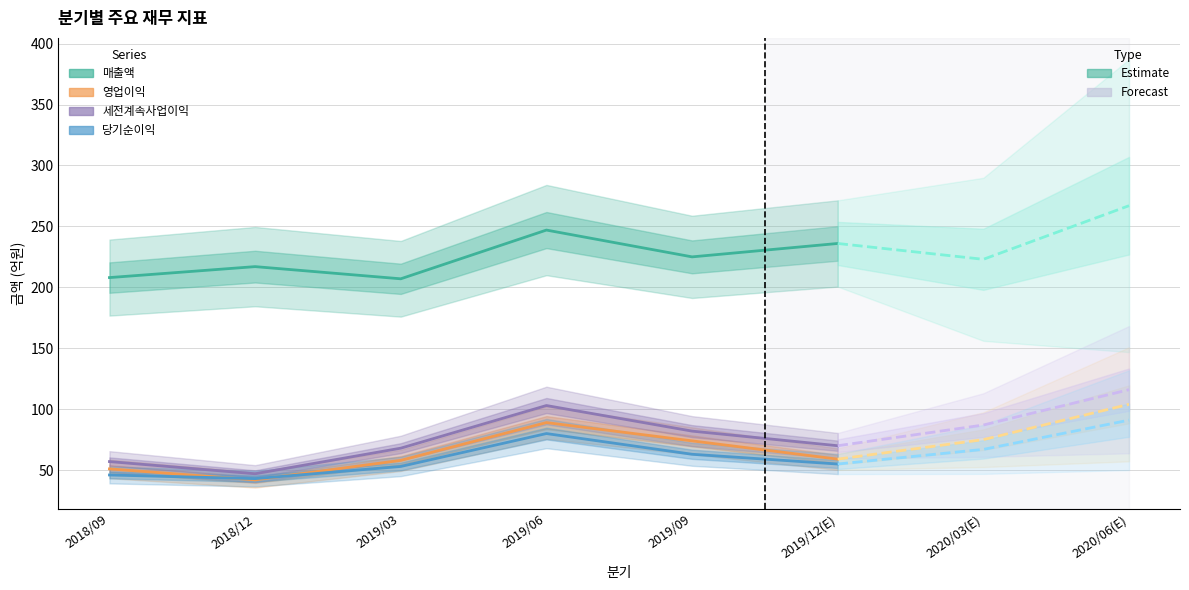

Where is 매출액 nearest to the value 227?

2019/09